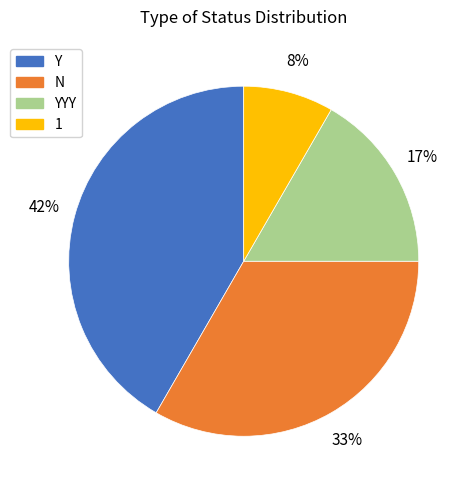

To the nearest percent, what is the combined percentage of YYY and 1?

25%